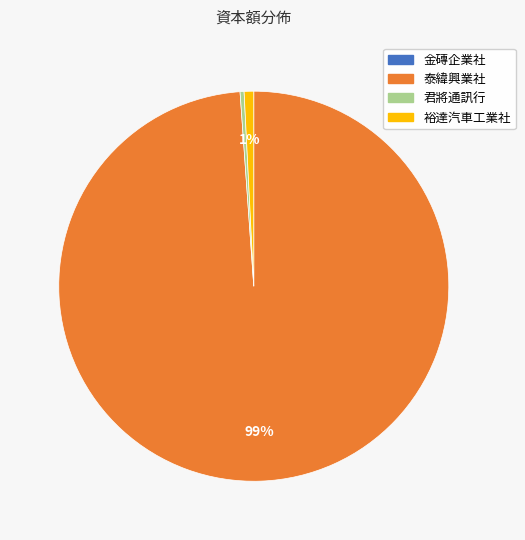

Which category has the biggest portion of the pie?

泰緯興業社